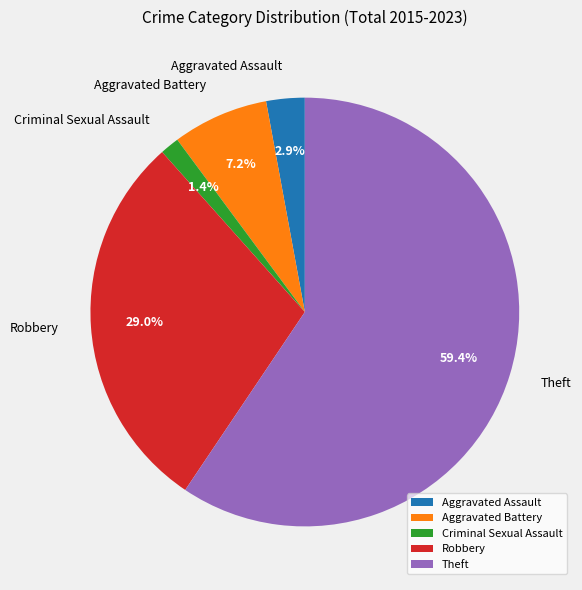

Is there a majority slice in this chart?

Yes